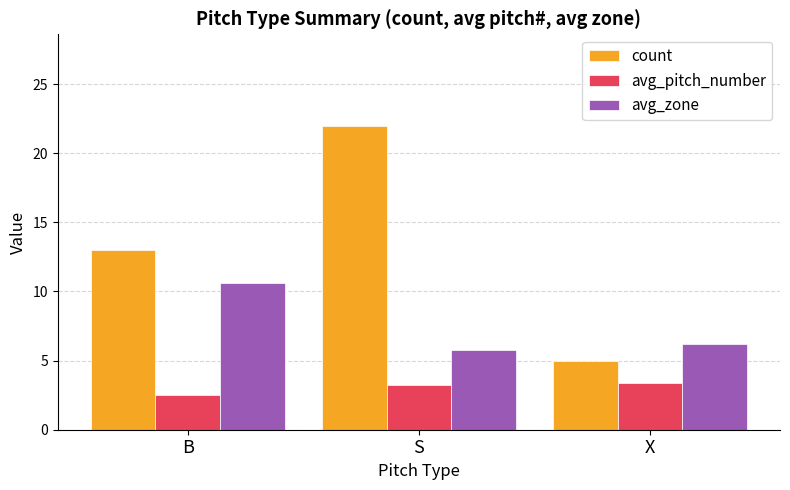

What is the smallest value displayed?

2.5